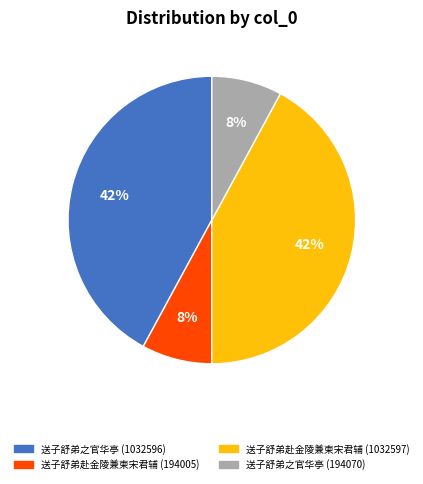

Does 送子舒弟之官华亭 (194070) represent more than half of the total?

No